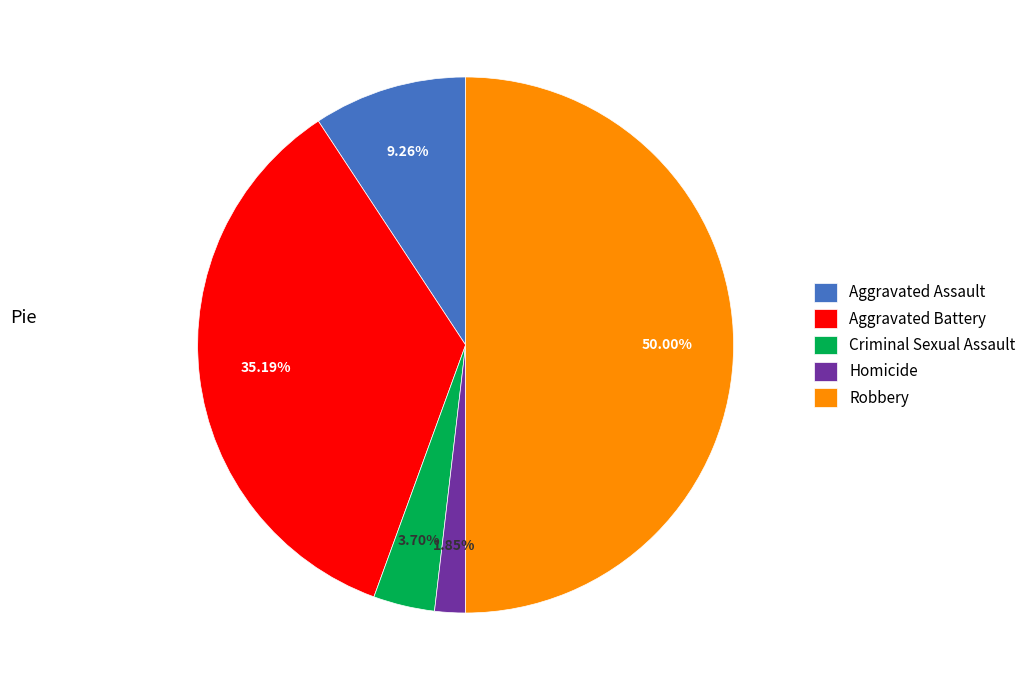

Approximately how many times larger is the value at Aggravated Battery compared to Criminal Sexual Assault?

9.5